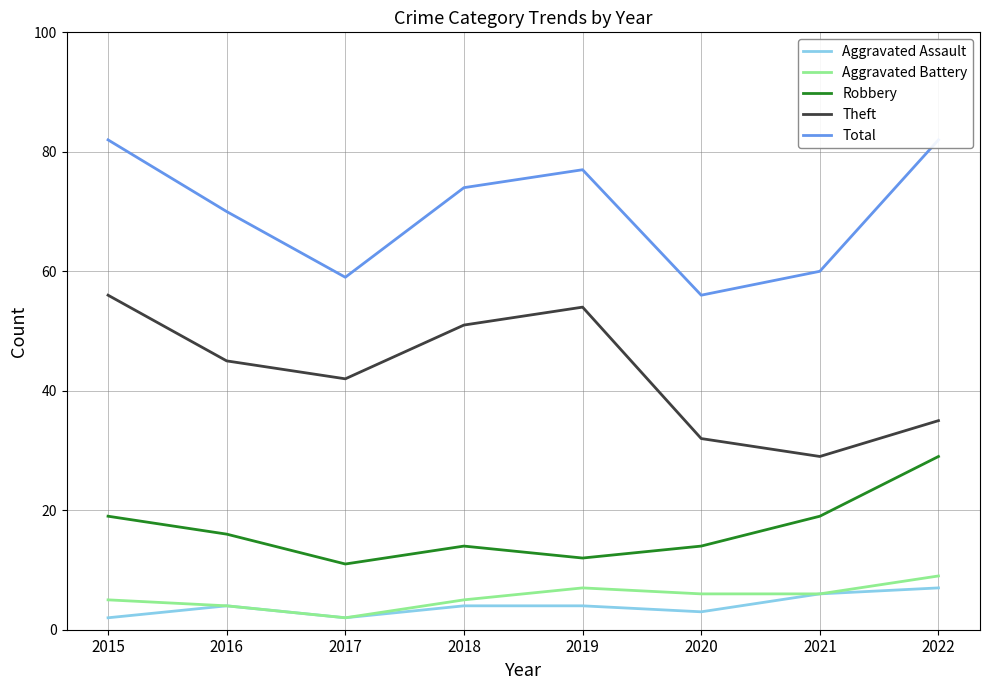

What are all the series names shown in the legend?

Aggravated Assault, Aggravated Battery, Robbery, Theft, Total